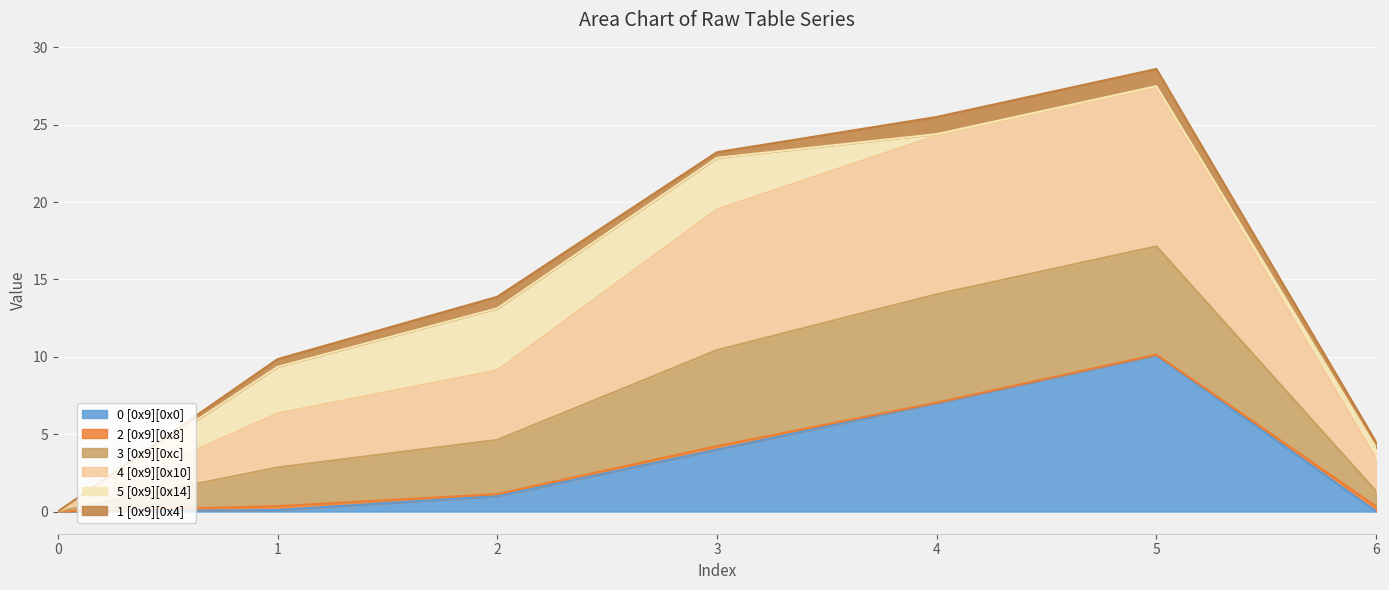

Read the 0 [0x9][0x0] value at 5.

10.1